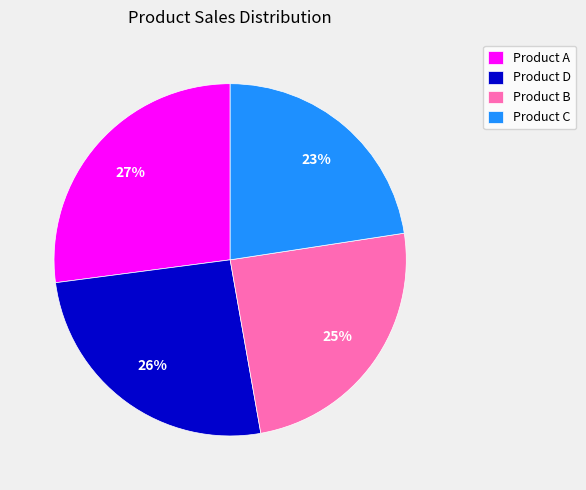

Count the number of slices in the pie.

4